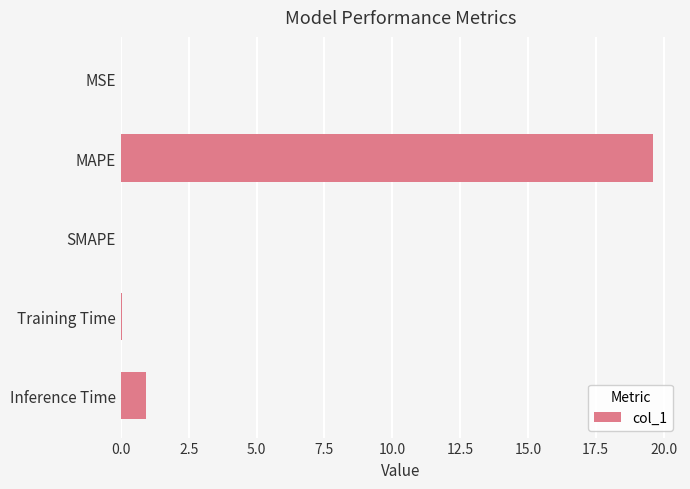

At which label is the value closest to 9?

Inference Time